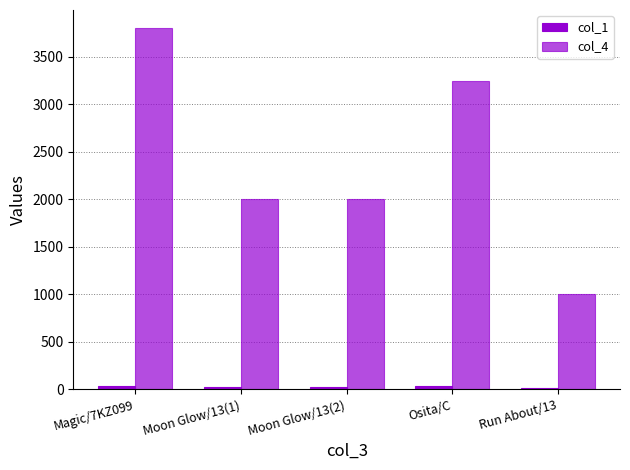

At Moon Glow/13(1), list the series in order from smallest to largest.

col_1, col_4